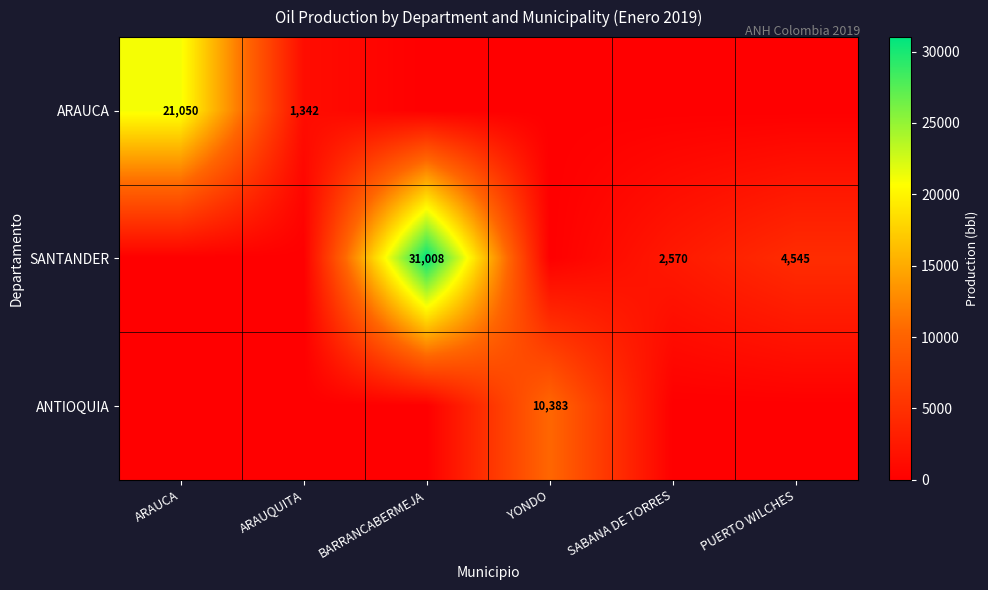

True or false: SANTANDER has a value of 6500 at BARRANCABERMEJA.

False